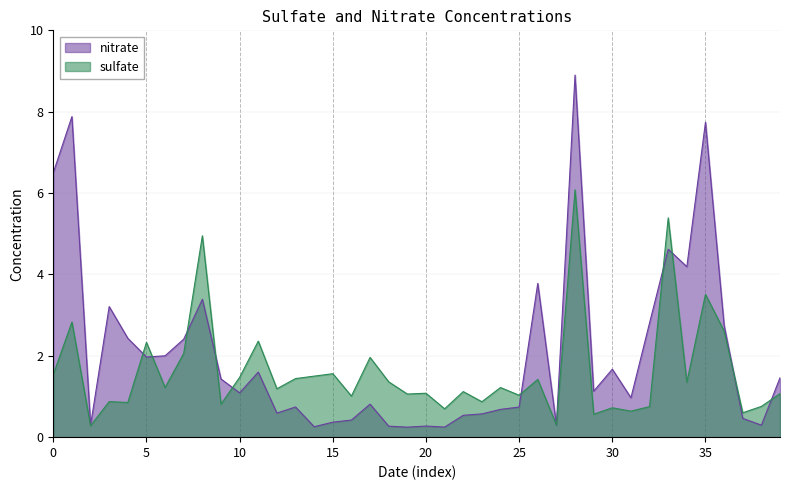

The nitrate series shows 3.4 at 2002-03-21. True or false?

True